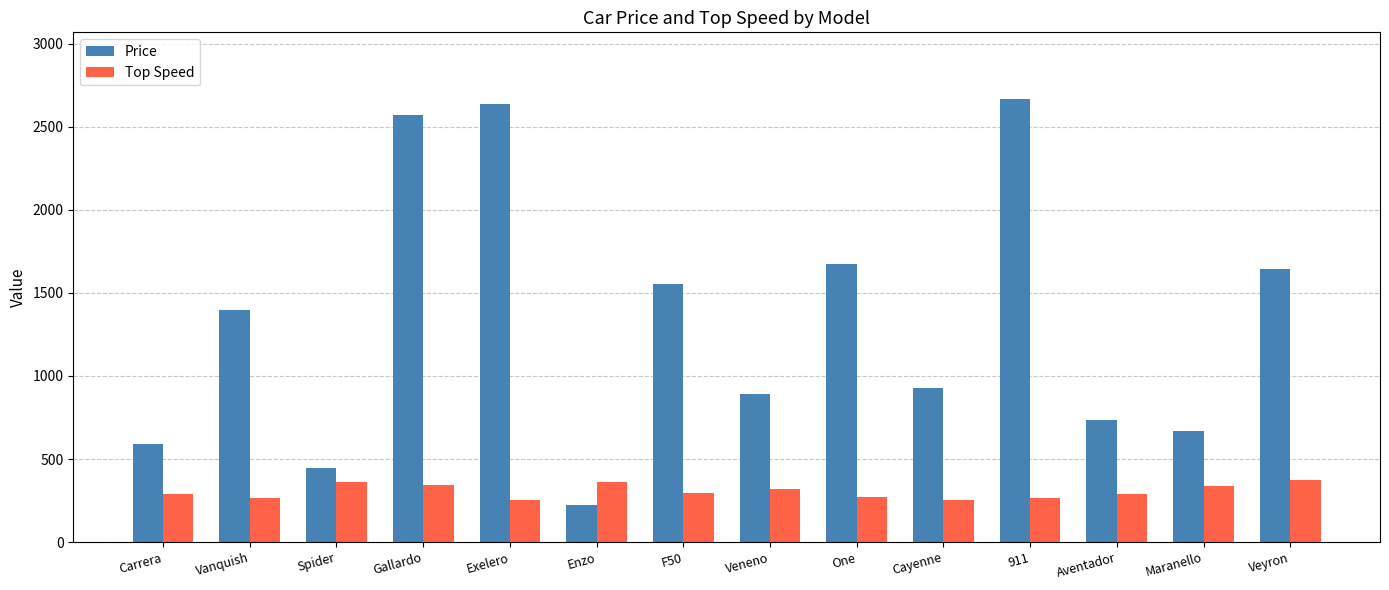

Read the Top Speed value at Exelero.

256